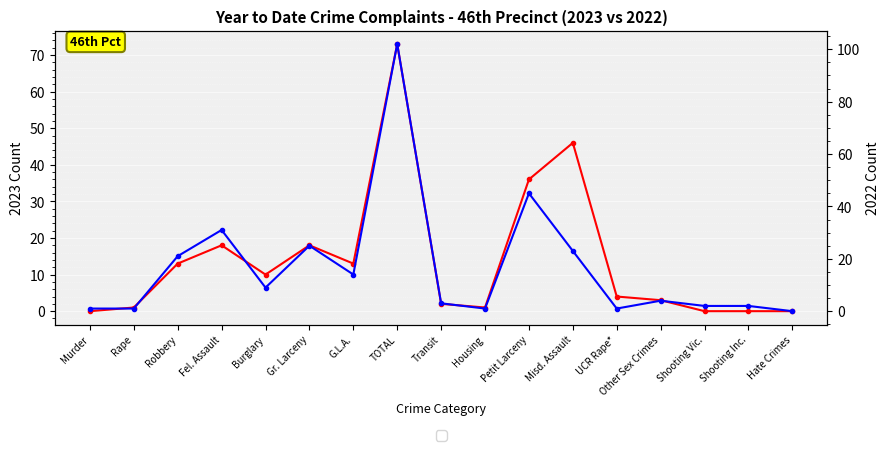

Reading left to right, what are all the values shown in this chart?

2023: Murder=0	Rape=1	Robbery=13	Fel. Assault=18	Burglary=10	Gr. Larceny=18	G.L.A.=13	TOTAL=73	Transit=2	Housing=1	Petit Larceny=36	Misd. Assault=46	UCR Rape*=4	Other Sex Crimes=3	Shooting Vic.=0	Shooting Inc.=0	Hate Crimes=0
2022: Murder=1	Rape=1	Robbery=21	Fel. Assault=31	Burglary=9	Gr. Larceny=25	G.L.A.=14	TOTAL=102	Transit=3	Housing=1	Petit Larceny=45	Misd. Assault=23	UCR Rape*=1	Other Sex Crimes=4	Shooting Vic.=2	Shooting Inc.=2	Hate Crimes=0